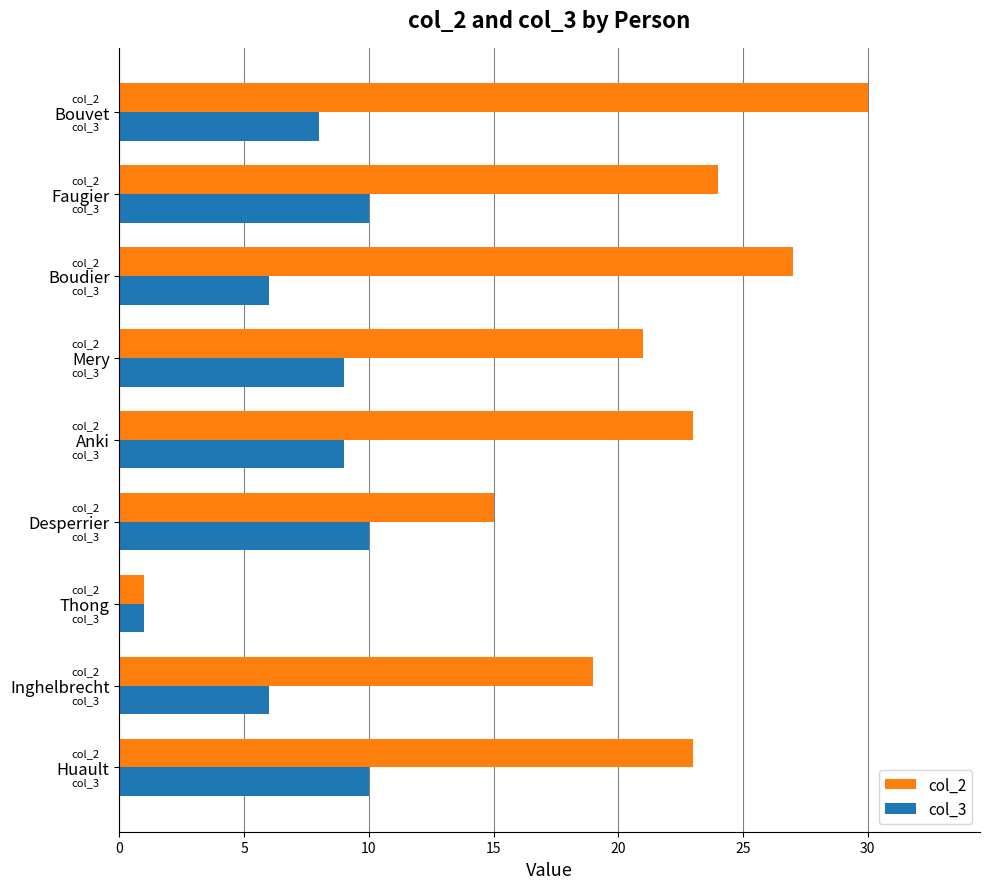

At which label does col_2 reach its peak?

Bouvet